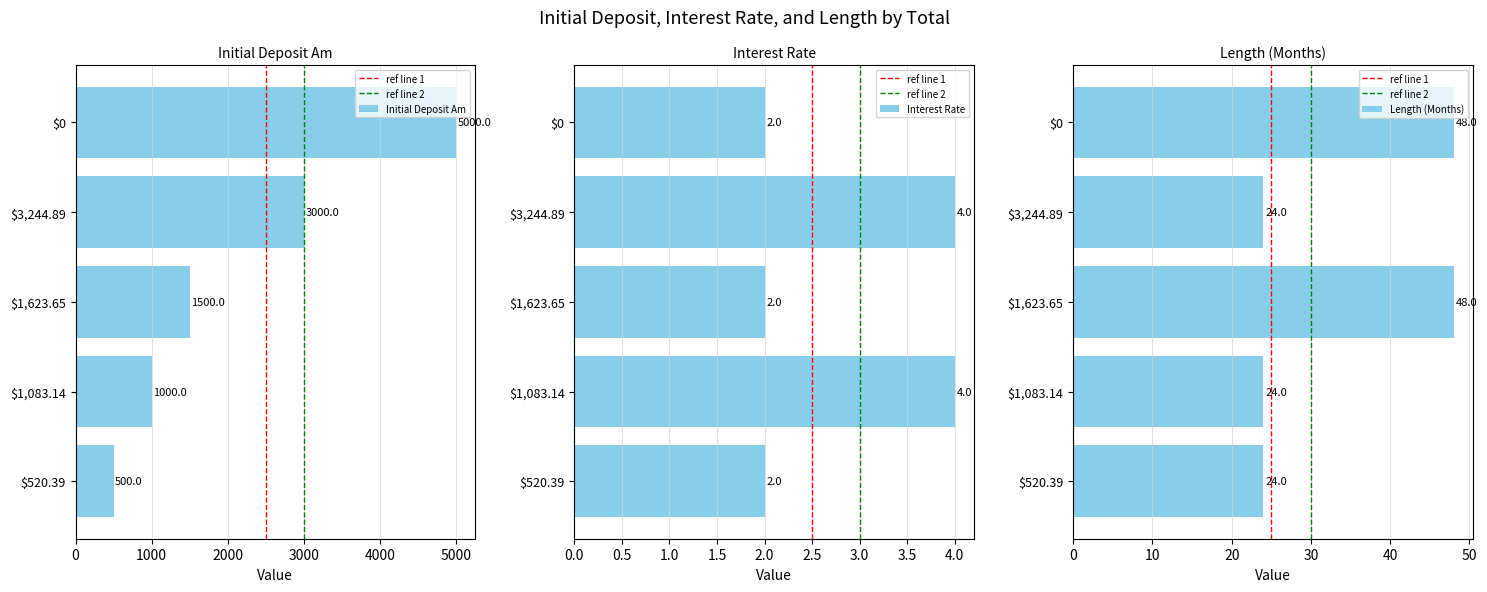

The Interest Rate series shows 4 at $3,244.89. True or false?

True